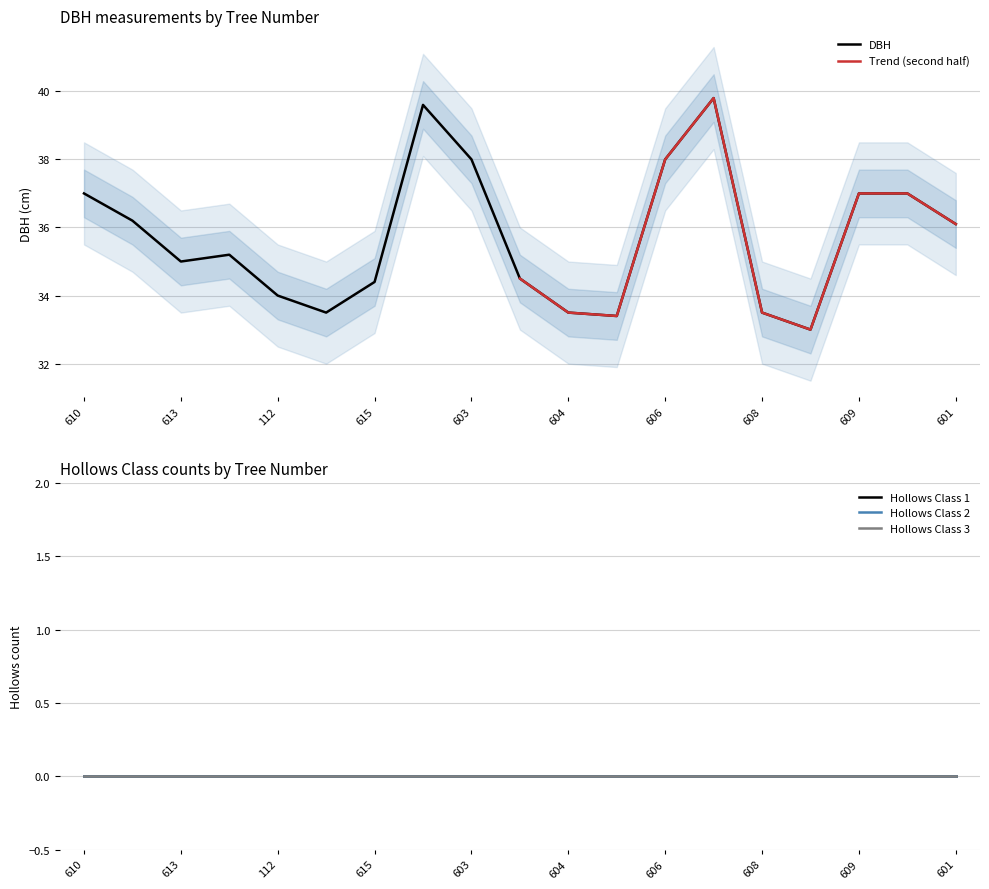

Which series changed the most between 111 and 113?

DBH